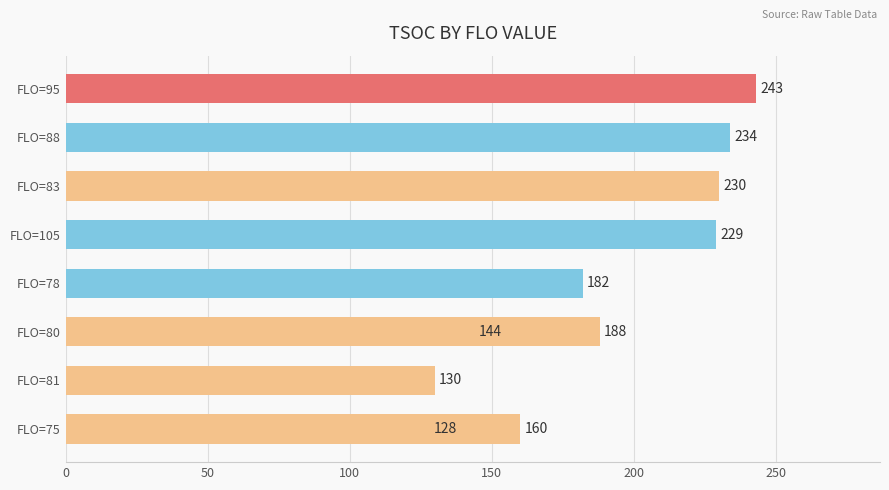

What is the change in value from 50 to 150?

+30